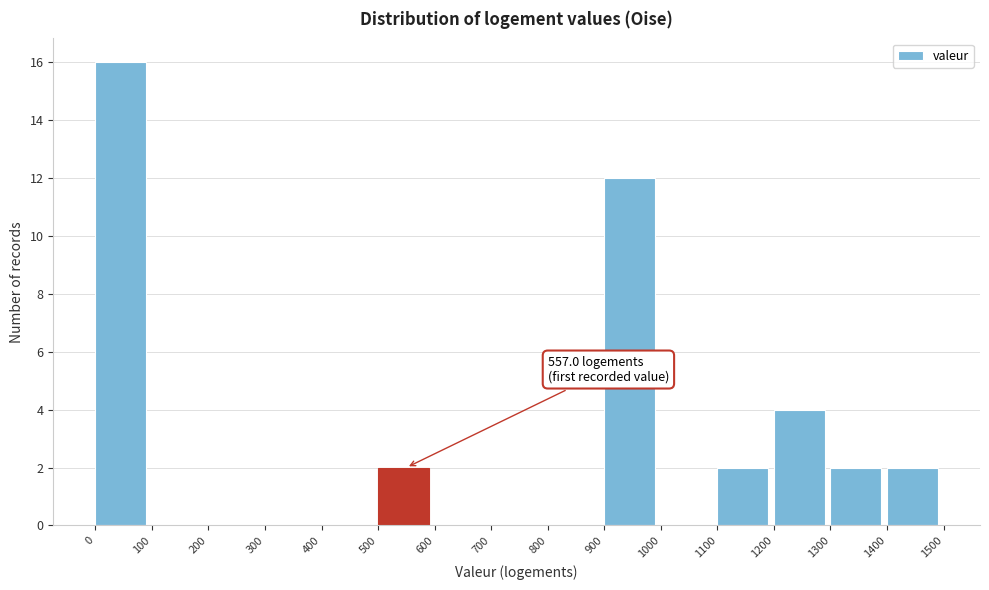

Over which range of the x-axis is the bar tallest?

0 to 100